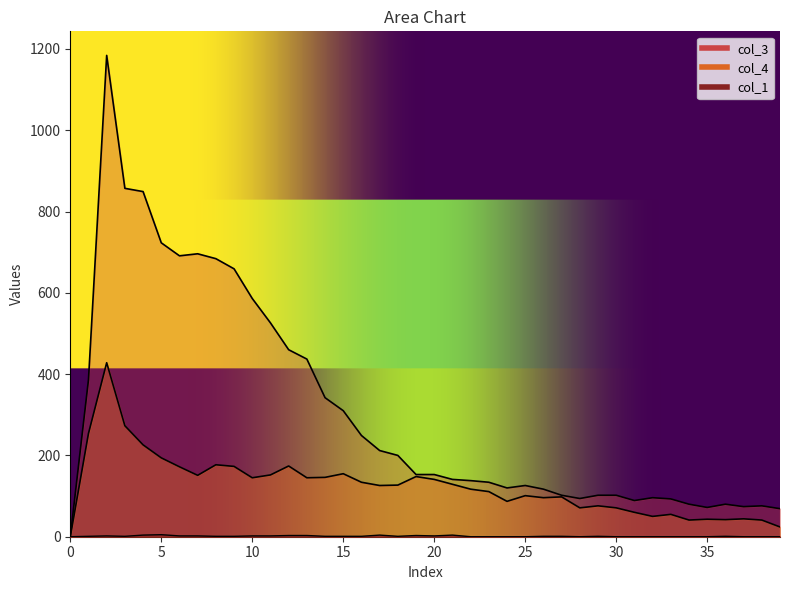

What is the difference between the maximum and minimum values in the col_4 series?

428